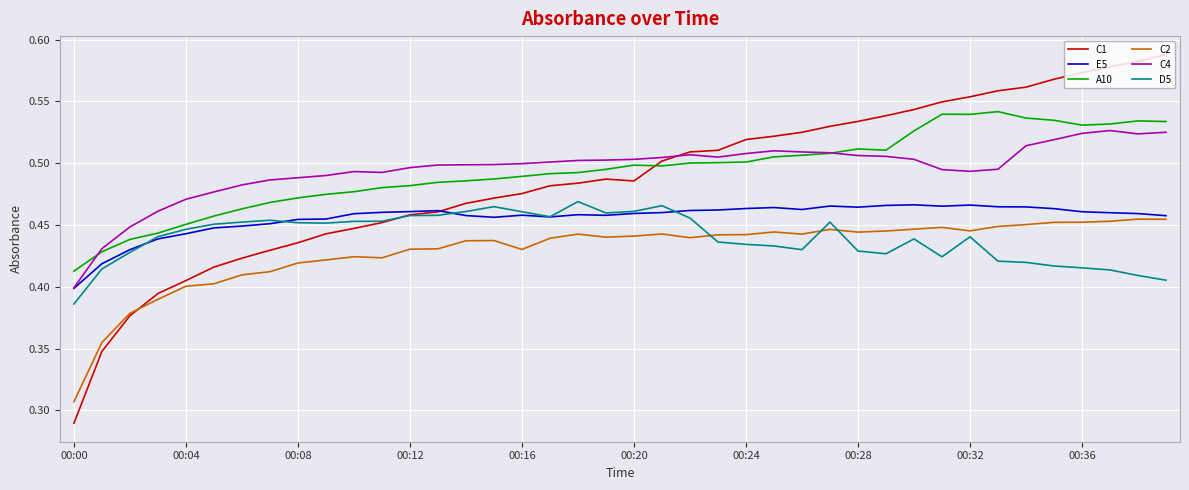

How many categories are shown in the chart?

40